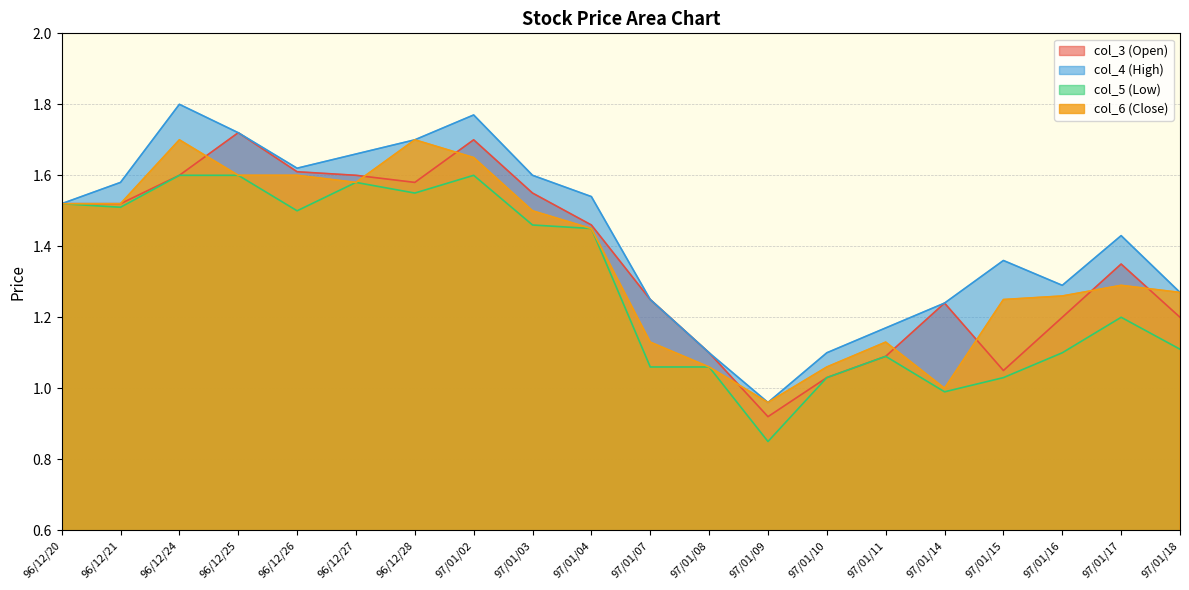

What is the difference between the maximum and minimum values in the col_5 (Low) series?

0.8